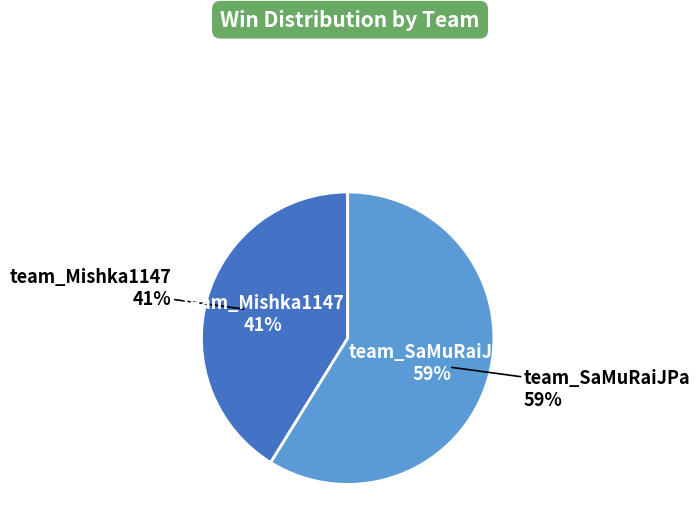

How much of the chart is everything except team_Mishka1147?

58.8%